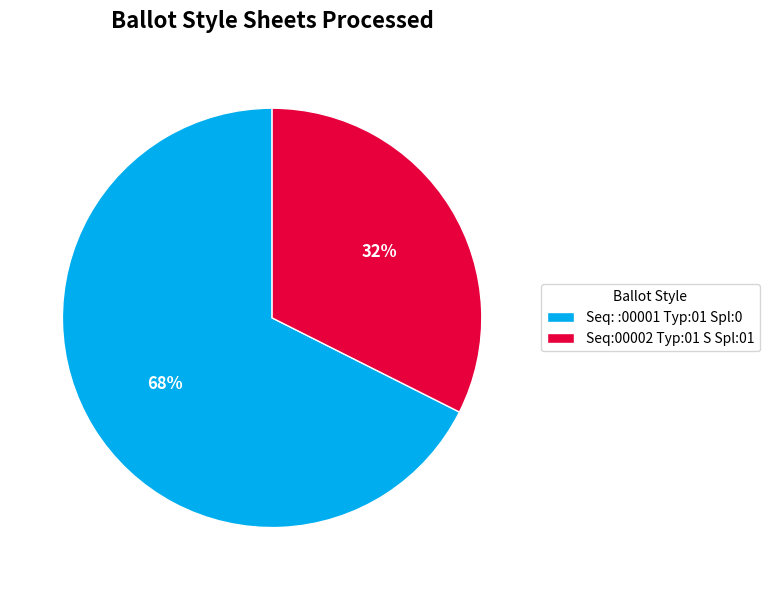

To the nearest percent, what is the combined percentage of Seq: :00001 Typ:01 Spl:0 and Seq:00002 Typ:01 S Spl:01?

100%